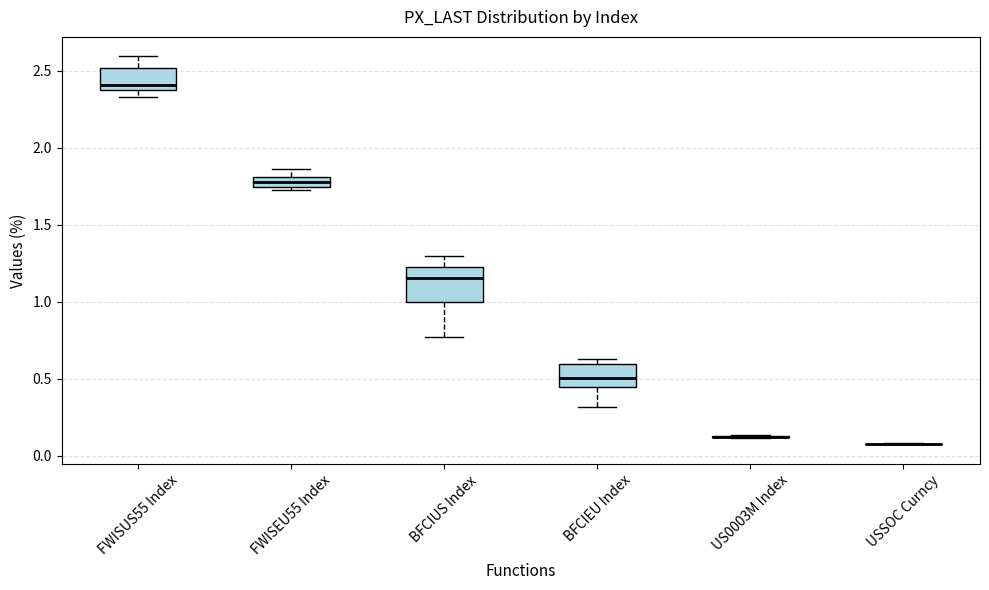

Comparing the boxes themselves (not the whiskers), which one is the tallest?

BFCIUS Index